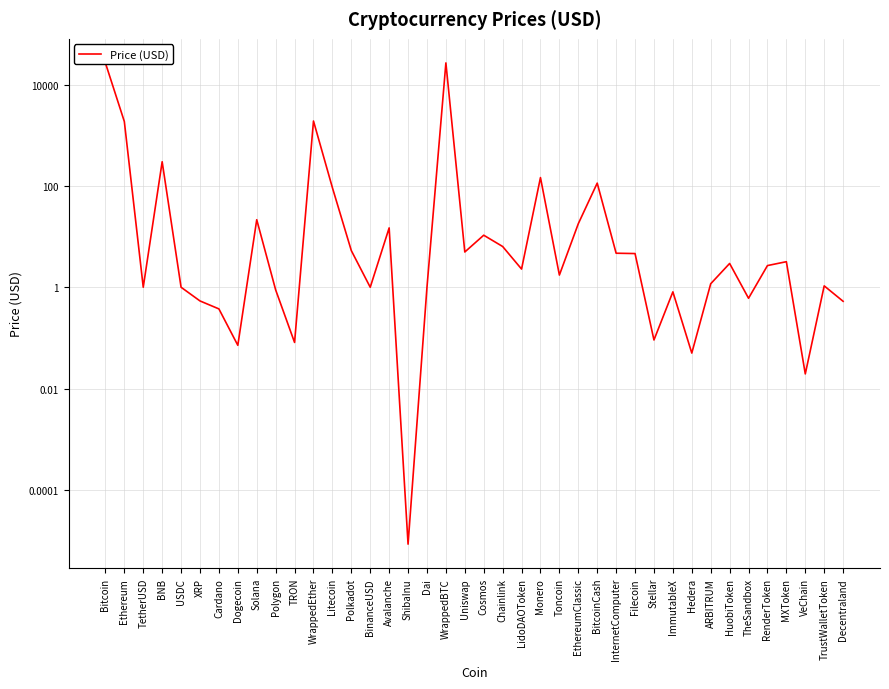

List the labels in order of value, smallest first.

ShibaInu, VeChain, Hedera, Dogecoin, TRON, Stellar, Cardano, Decentraland, XRP, TheSandbox, ImmutableX, Polygon, USDC, BinanceUSD, Dai, TetherUSD, TrustWalletToken, ARBITRUM, Toncoin, LidoDAOToken, RenderToken, HuobiToken, MXToken, Filecoin, InternetComputer, Uniswap, Polkadot, Chainlink, Cosmos, Avalanche, EthereumClassic, Solana, Litecoin, BitcoinCash, Monero, BNB, Ethereum, WrappedEther, Bitcoin, WrappedBTC